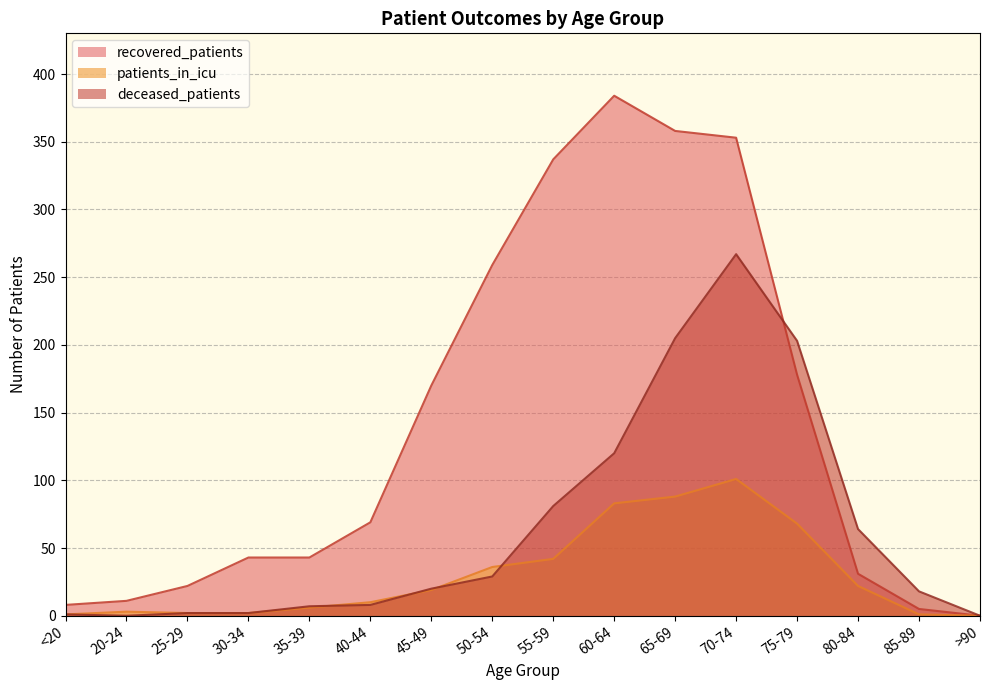

What are all the series names shown in the legend?

recovered_patients, patients_in_icu, deceased_patients